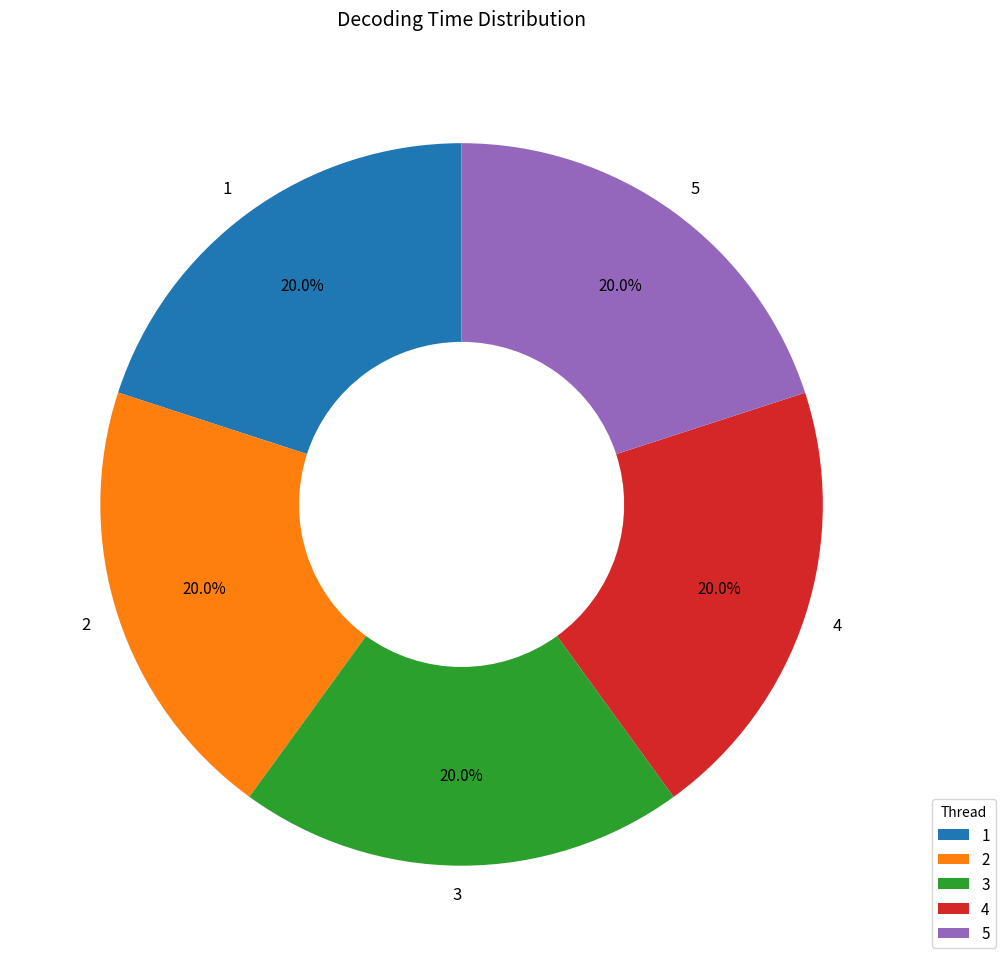

What is the total percentage of 3 and 5?

40.0%